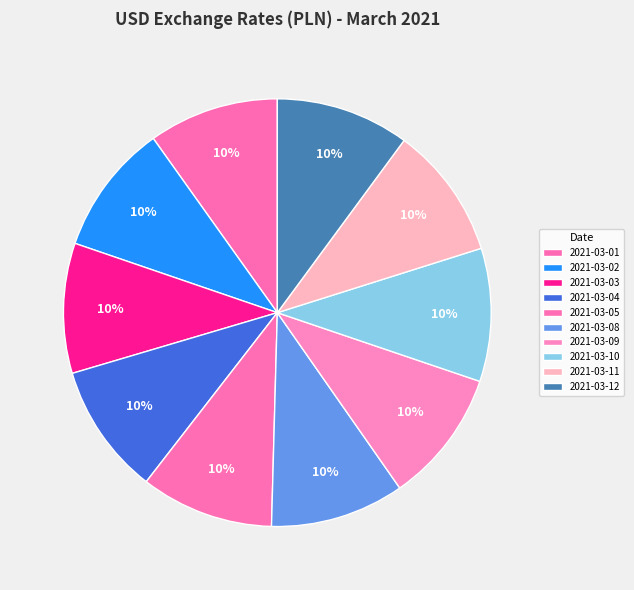

Count the number of slices in the pie.

10